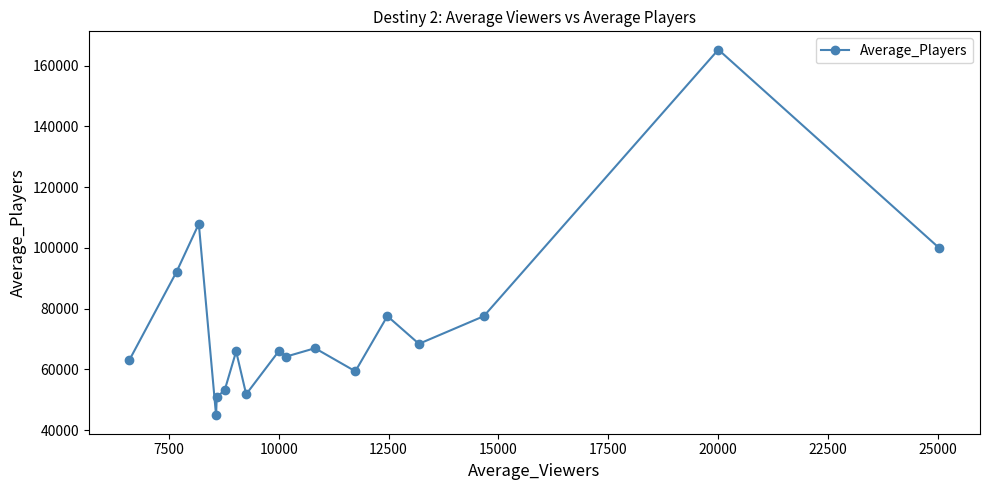

What is the difference between the maximum and minimum values?

120442.9